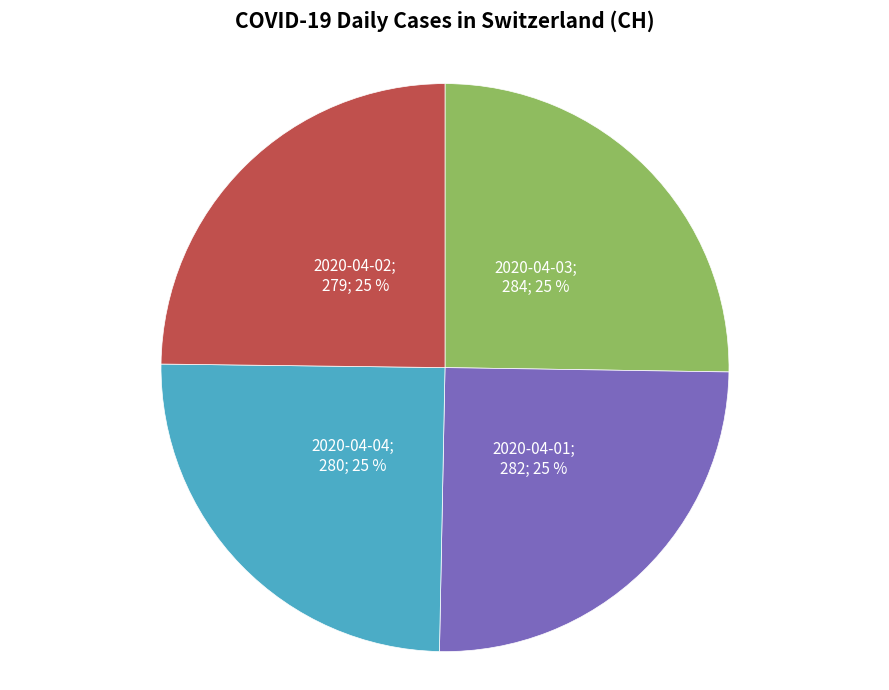

To the nearest percent, what is the average slice percentage?

25%